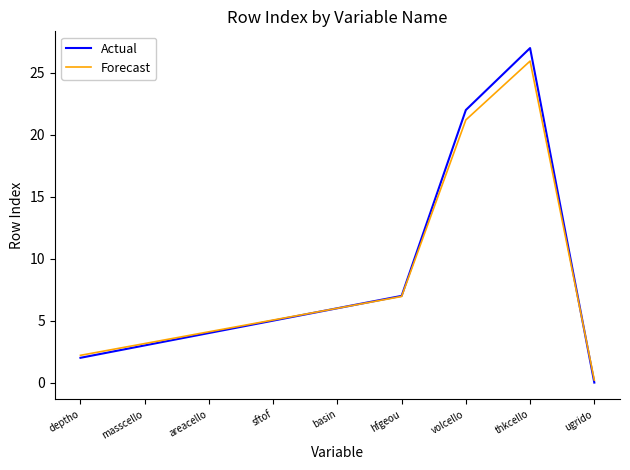

At how many categories does at least one series exceed 14?

2